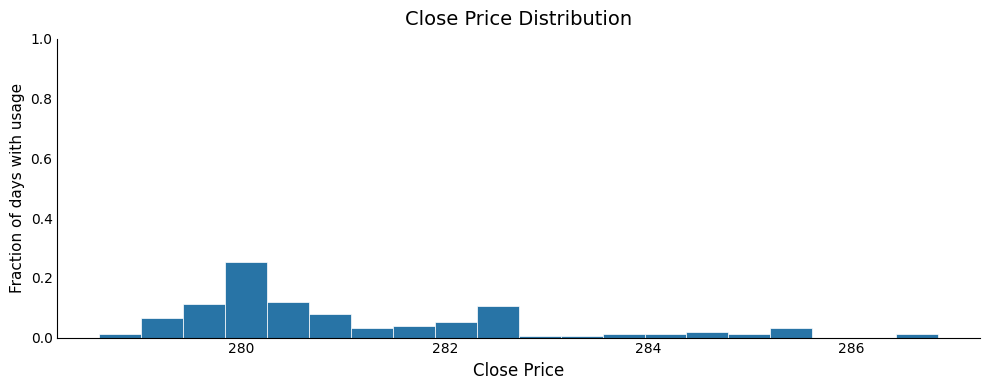

Read against the x-axis, roughly where is the centre of the tallest bar?

280.0